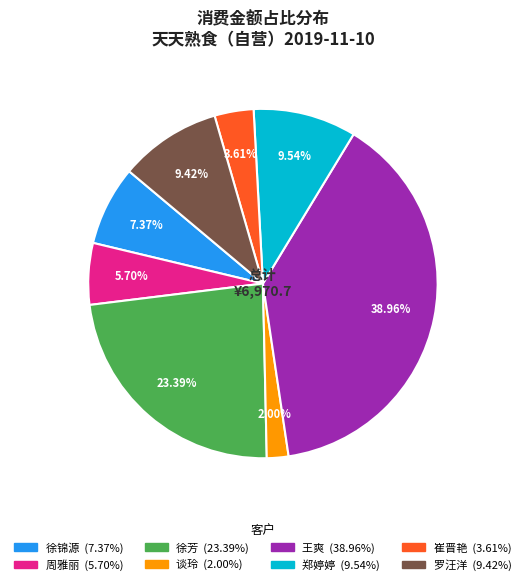

What percentage is the 王爽 slice, to the nearest percent?

39%